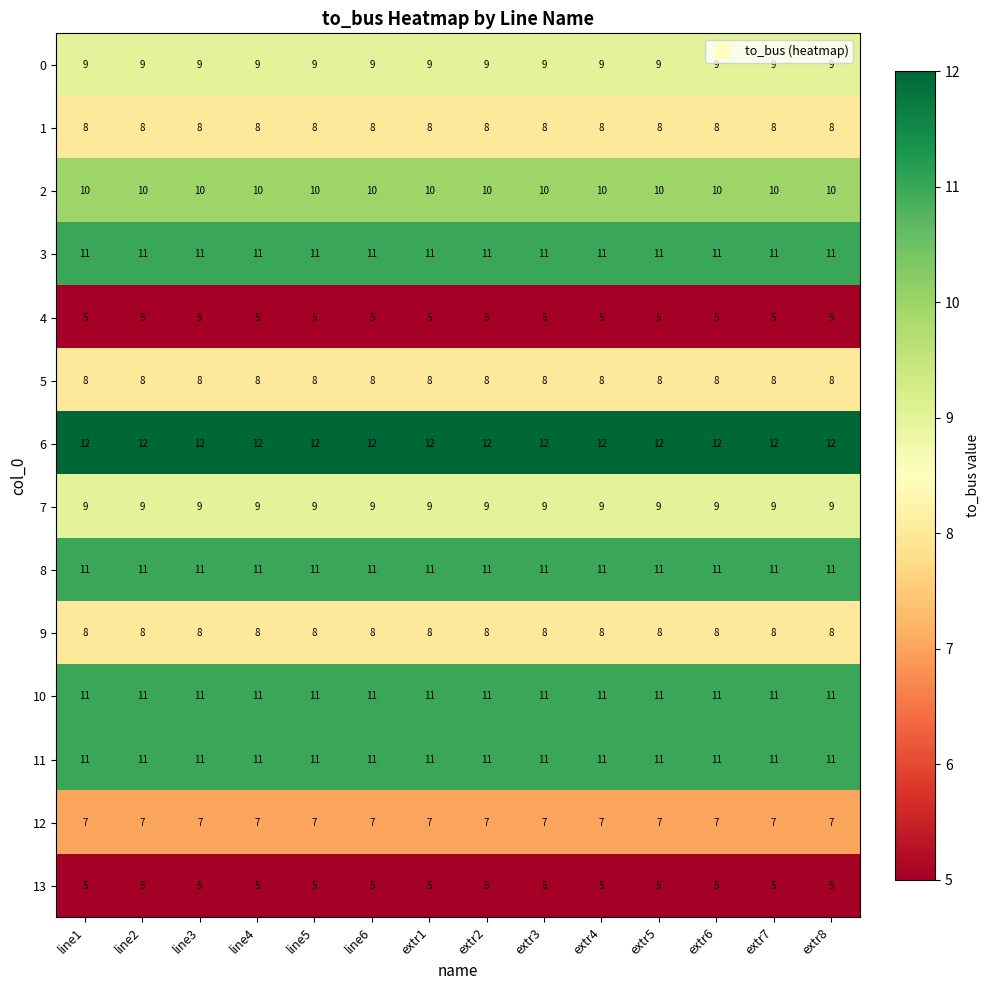

What is the smallest value displayed?

5